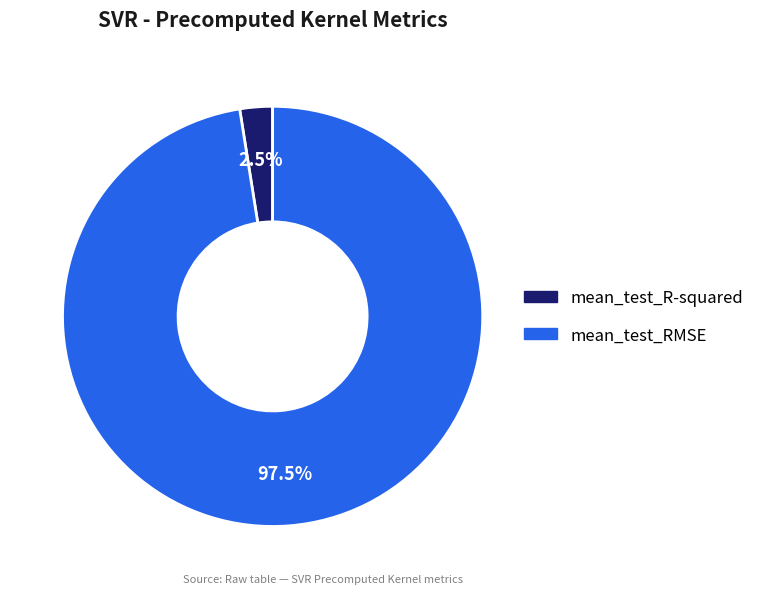

Which has a higher value, mean_test_R-squared or mean_test_RMSE?

mean_test_RMSE